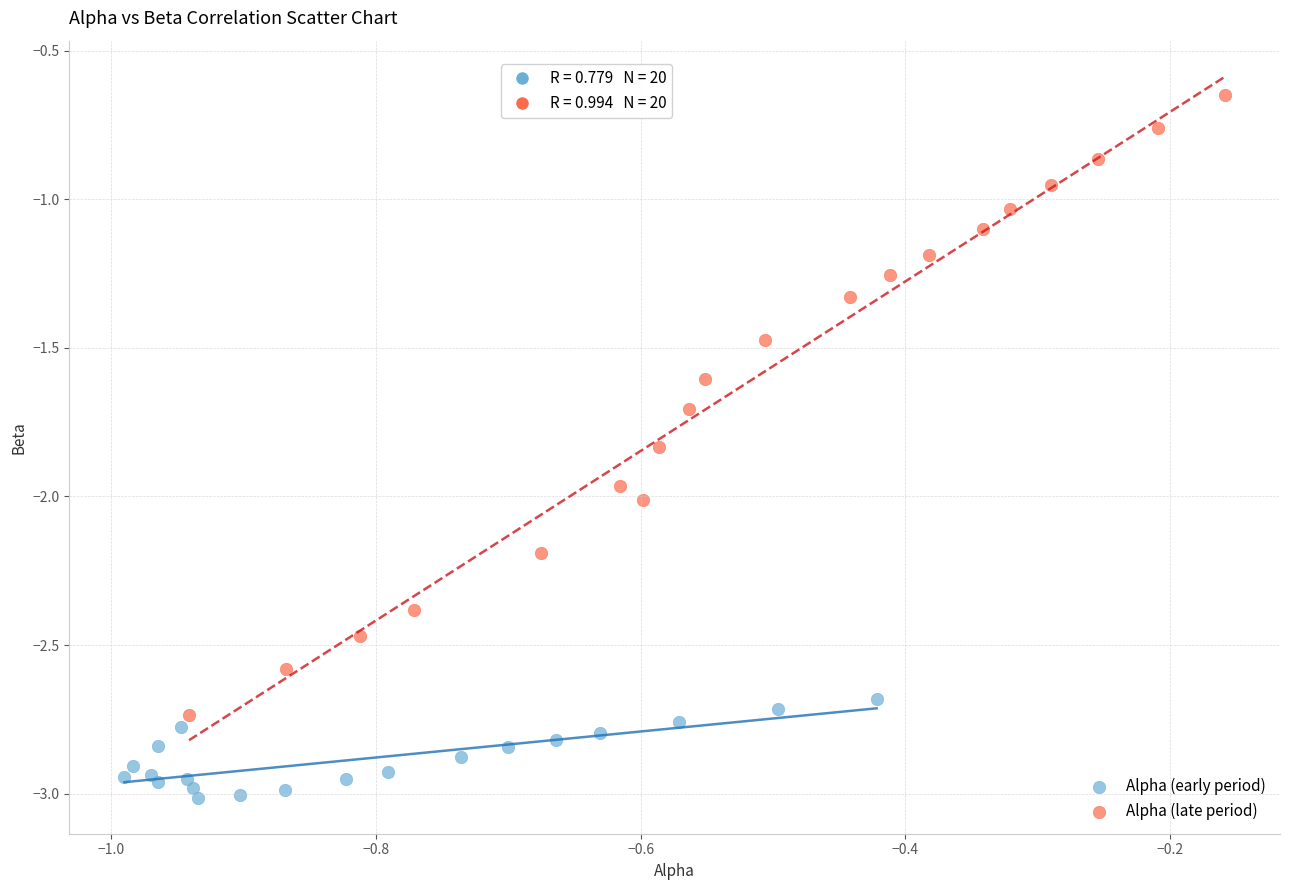

Which series contains the lowest Y value?

Alpha (early period)